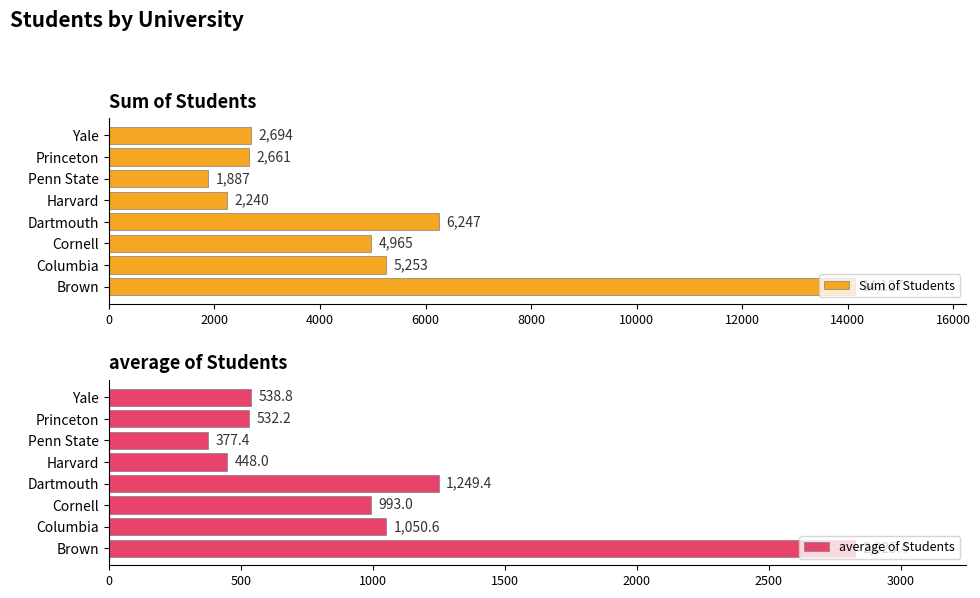

What is the average value of the Sum of Students series?

5009